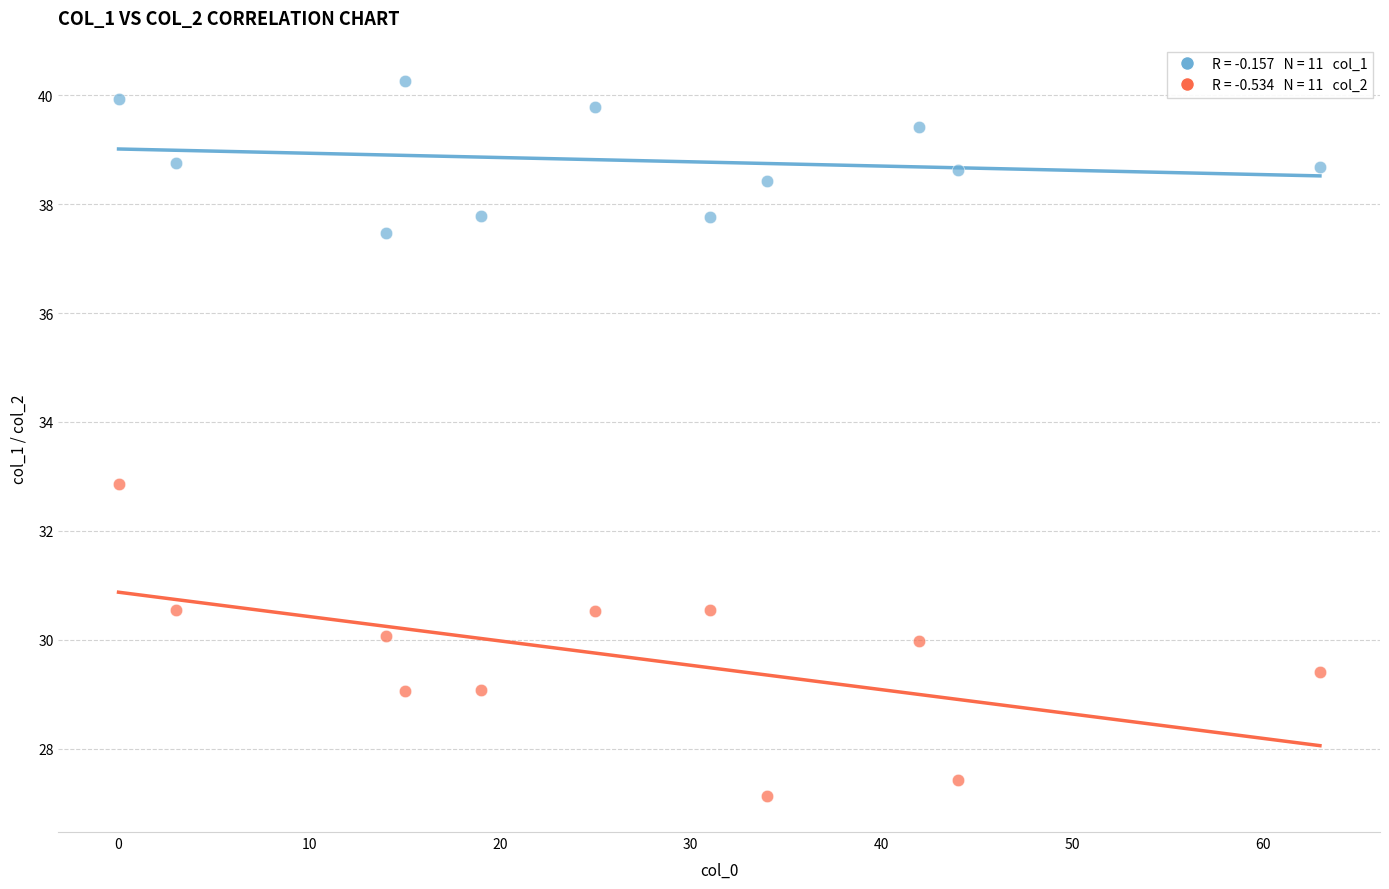

Across all data points, what is the range of X values (max minus min)?

63.0